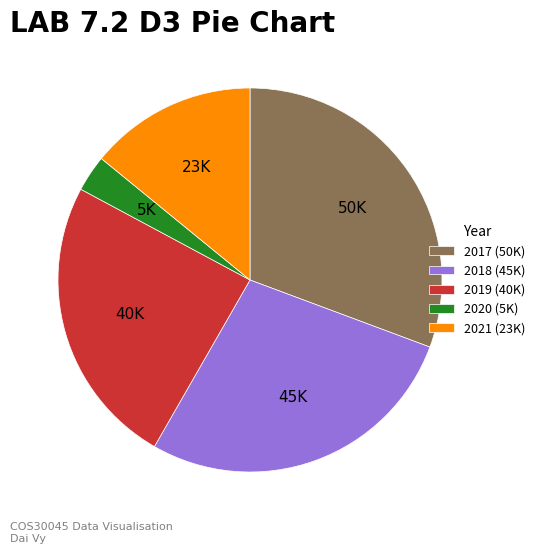

Which slice is the largest?

2017